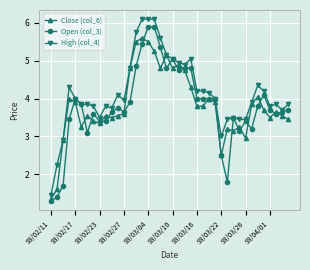

How many data points in Open (col_3) are above 3?

35